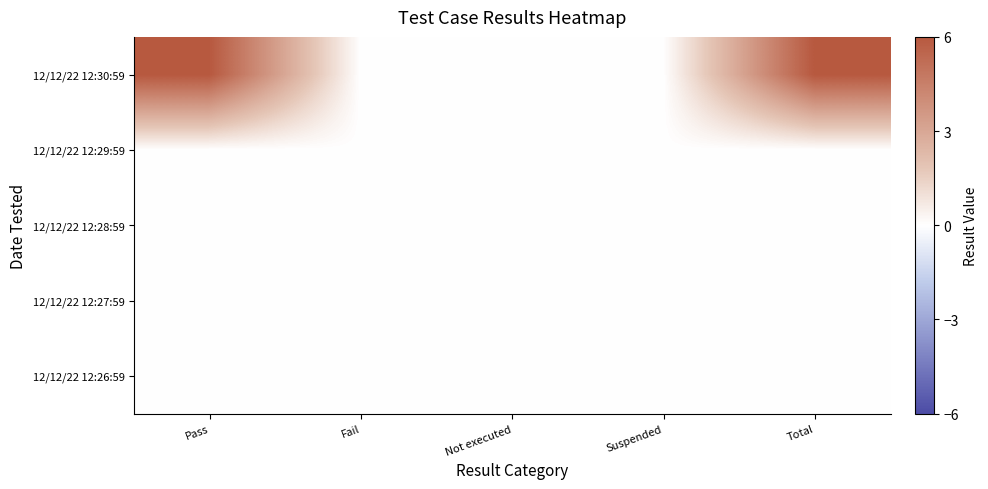

Which series has the largest total across all categories?

12/12/22 12:30:59